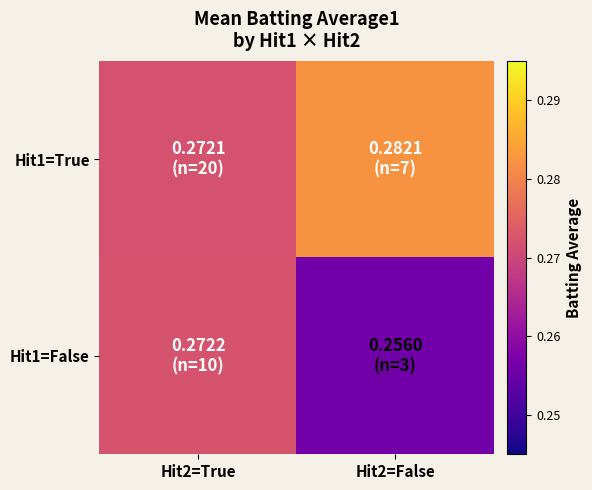

Rank the series at Hit2=False from highest to lowest value.

Hit1=True, Hit1=False